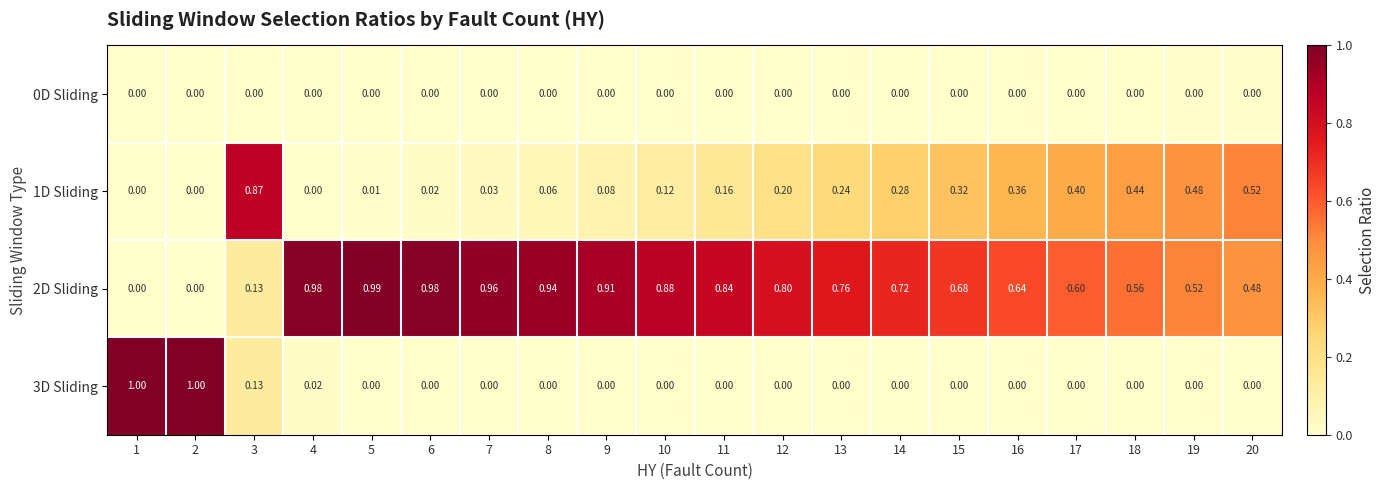

Is the value of 1D Sliding at 18 greater than the value of 0D Sliding at 17?

Yes